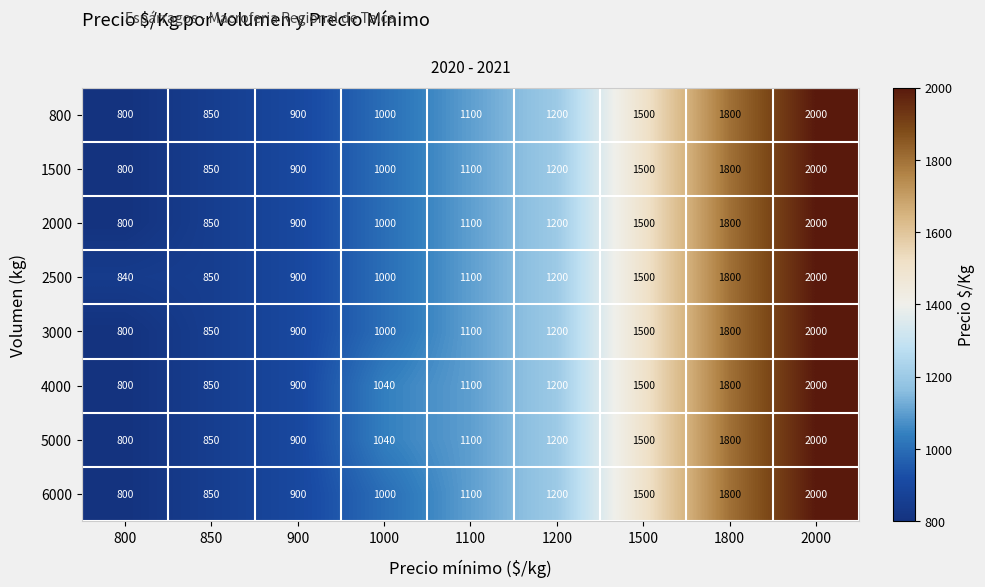

Is it true that 5000 equals 1040 at 1000?

True